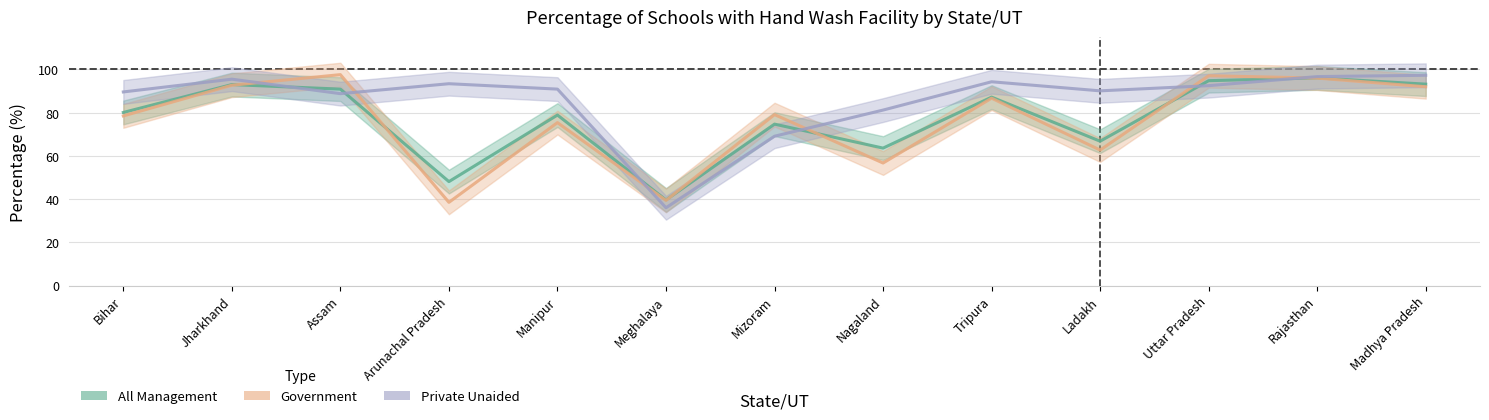

Between Bihar and Jharkhand, which series saw the biggest shift?

Government